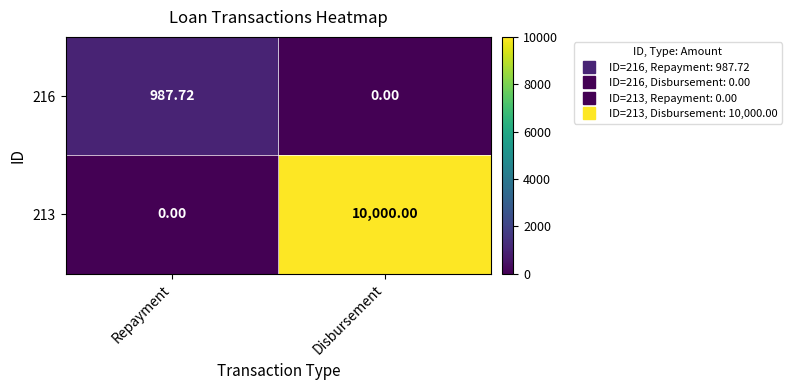

At which label does 213 reach its peak?

Disbursement